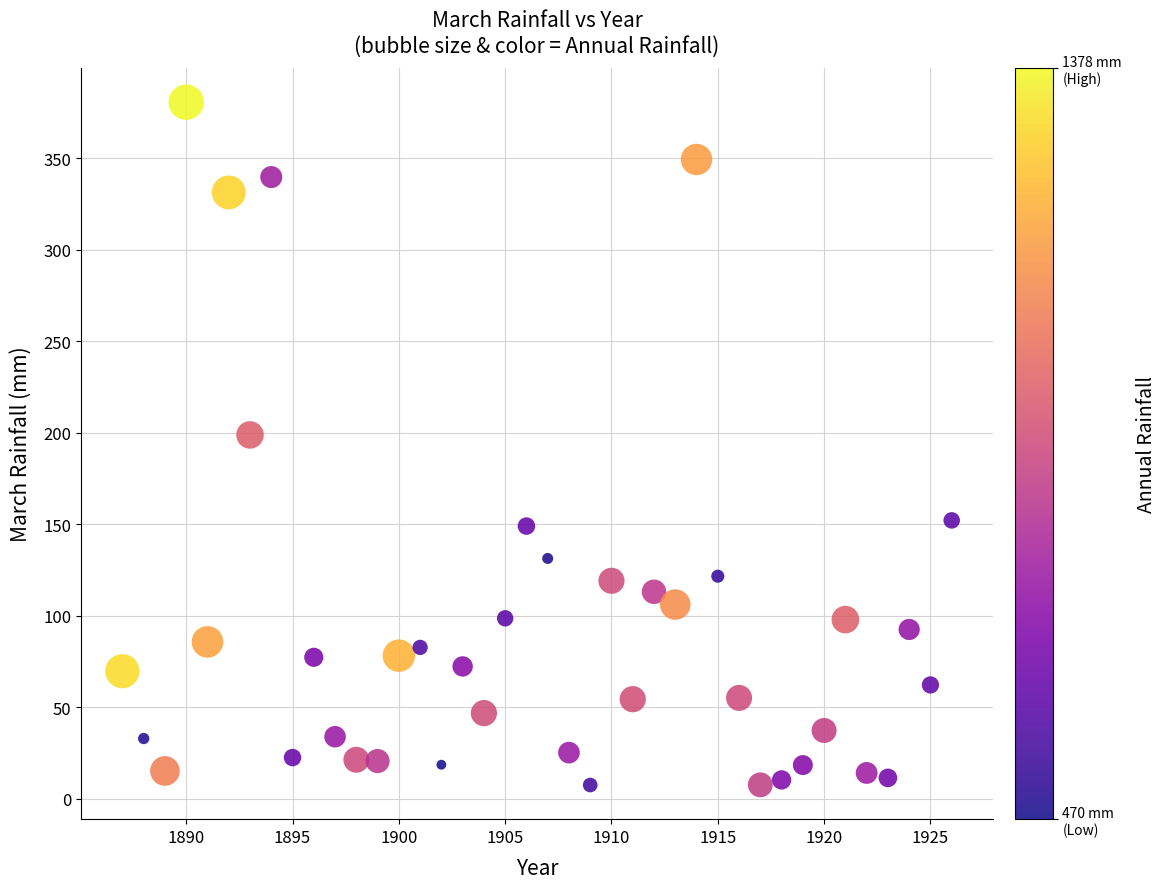

What Y value in the scatter plot is closest to 194?

198.9